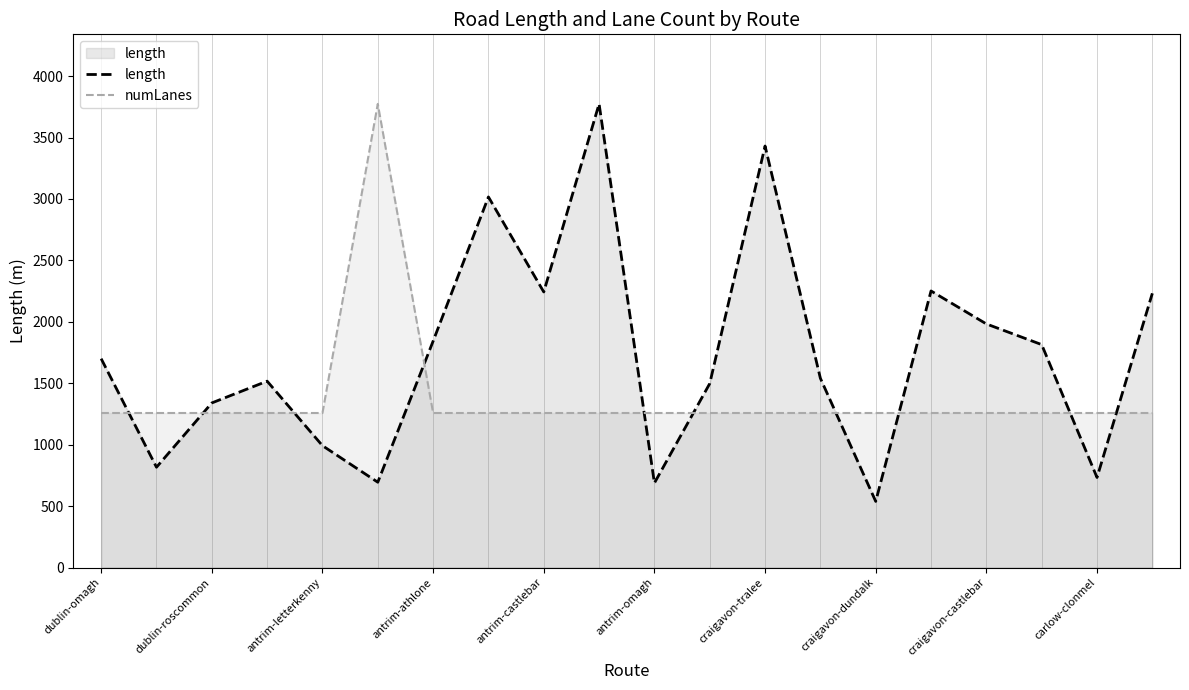

At antrim-omagh, list the series in order from largest to smallest.

numLanes, length